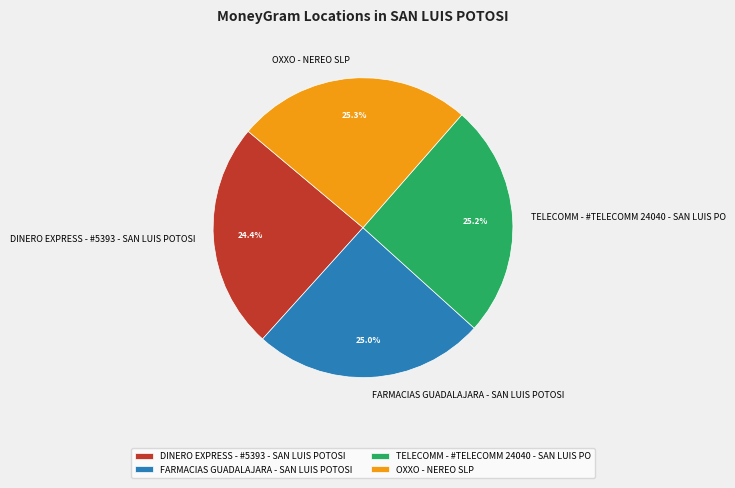

Which category has the smallest portion of the pie?

DINERO EXPRESS - #5393 - SAN LUIS POTOSI